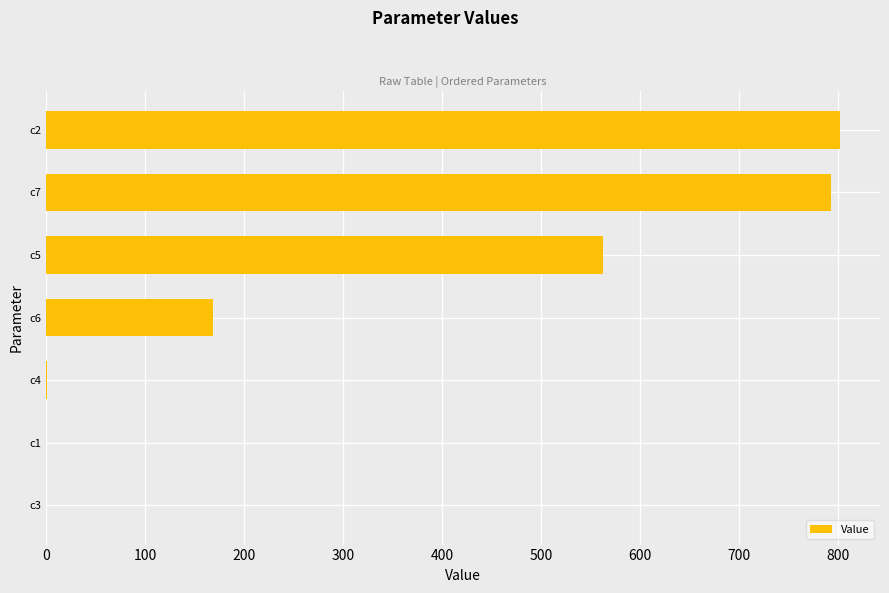

What is the maximum value shown in the chart?

802.3